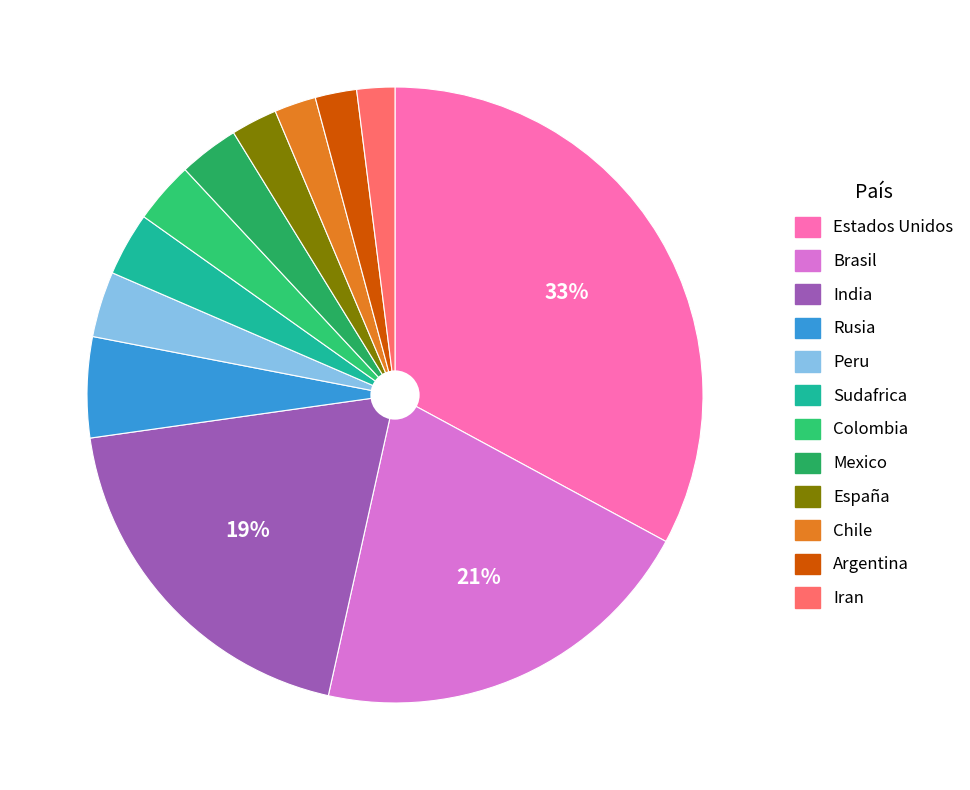

True or false: Brasil accounts for 21% of the total.

True